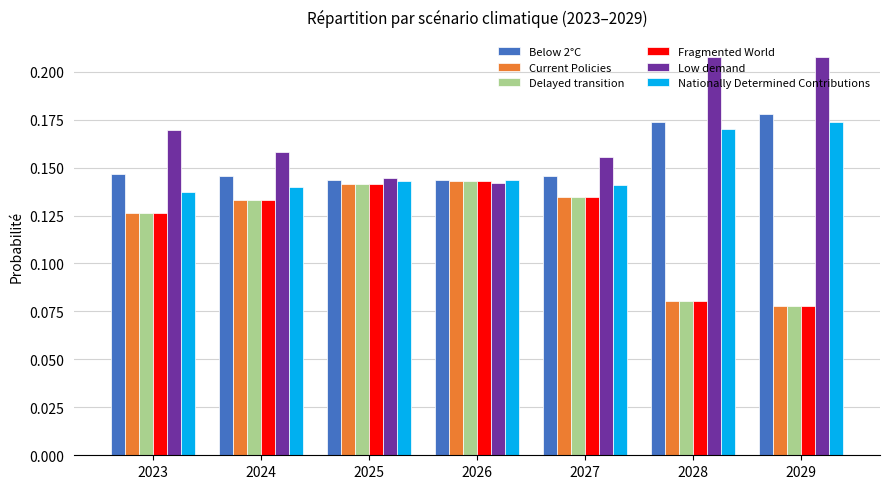

How many categories are shown in the chart?

7